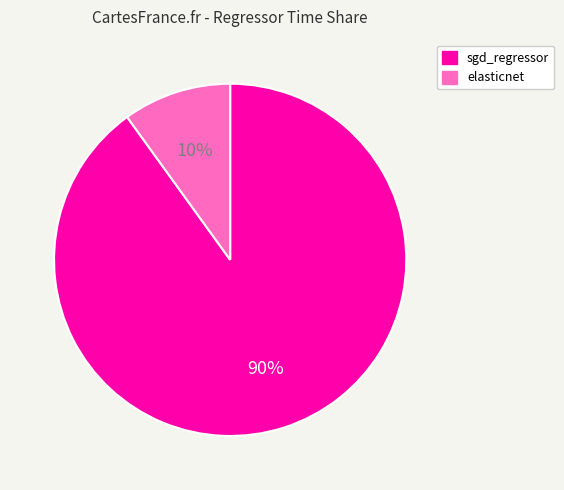

What is the smallest slice in the pie chart?

elasticnet